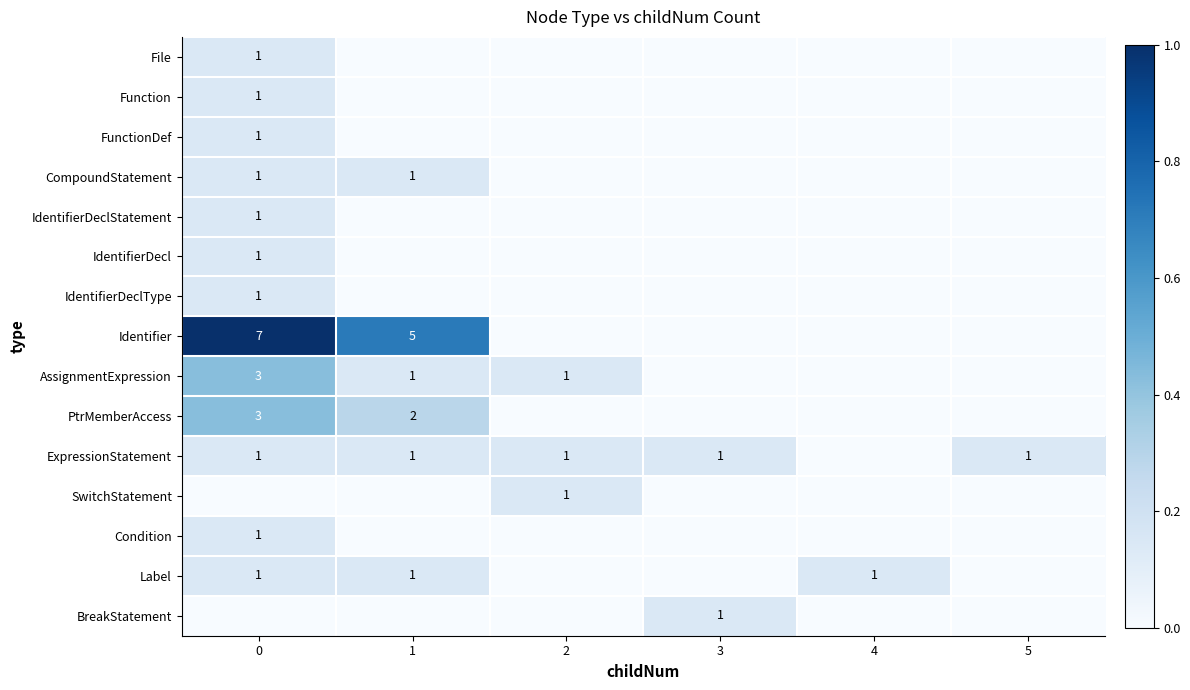

True or false: File has a value of 1 at 0.

True